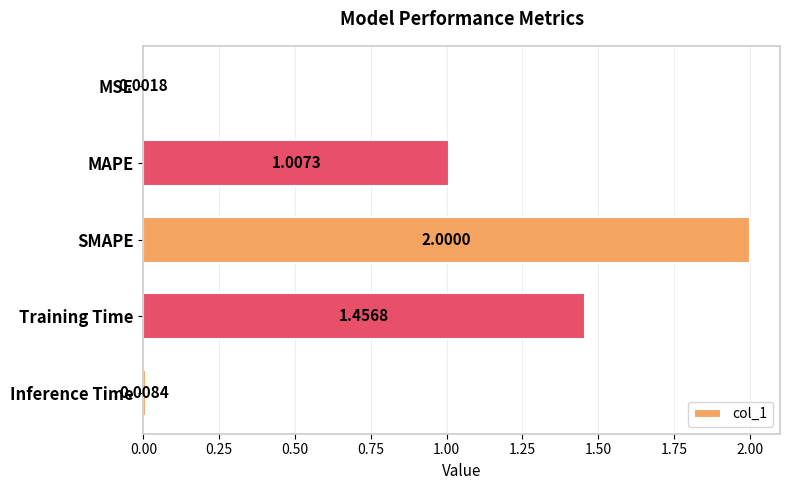

What is the maximum value shown in the chart?

2.0